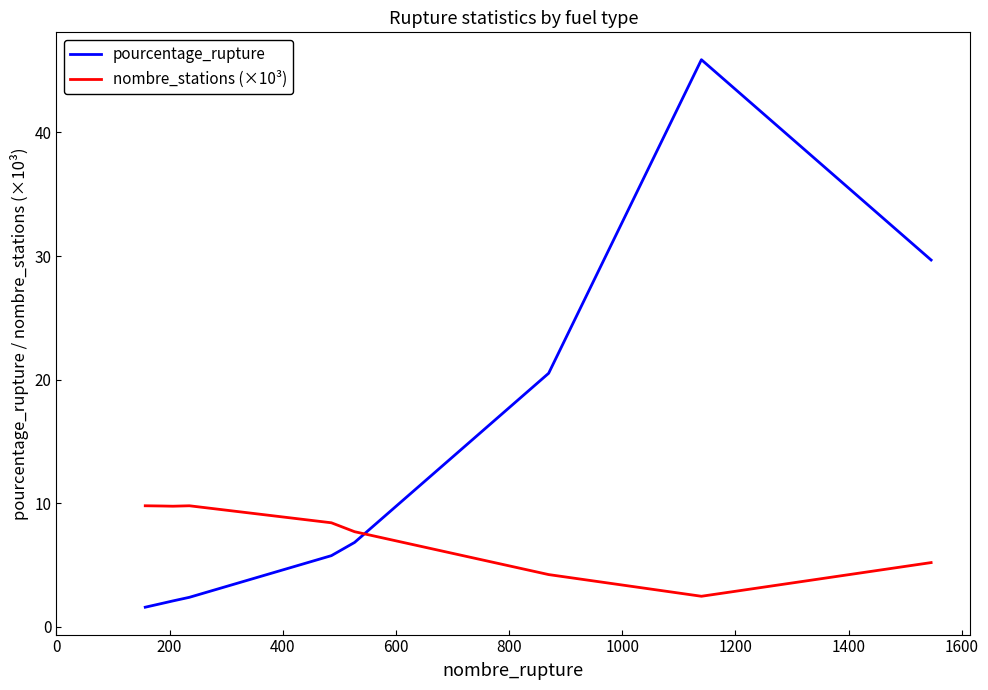

Reading left to right, what are all the values shown in this chart?

pourcentage_rupture: 1.6	1.9	2.1	2.4	5.8	6.8	20.5	45.9	29.7
nombre_stations (×10³): 9.8	9.8	9.8	9.8	8.4	7.7	4.2	2.5	5.2